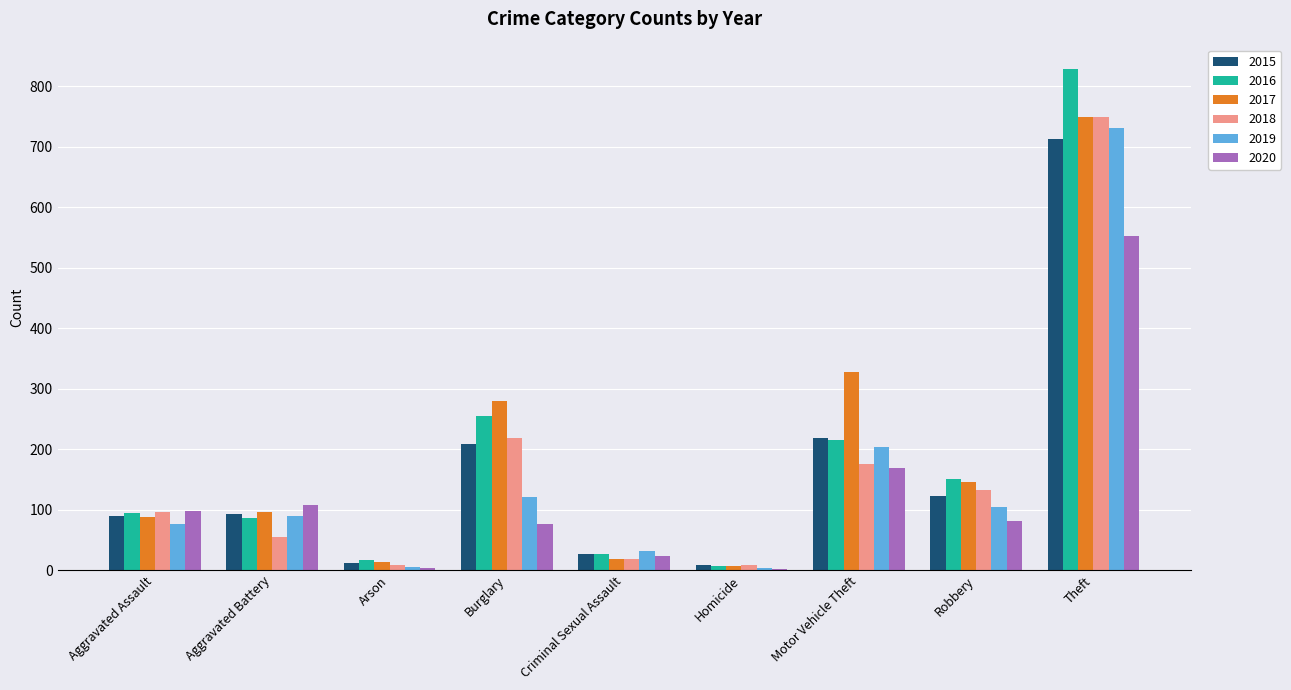

Between Motor Vehicle Theft and Theft, which series saw the biggest shift?

2016